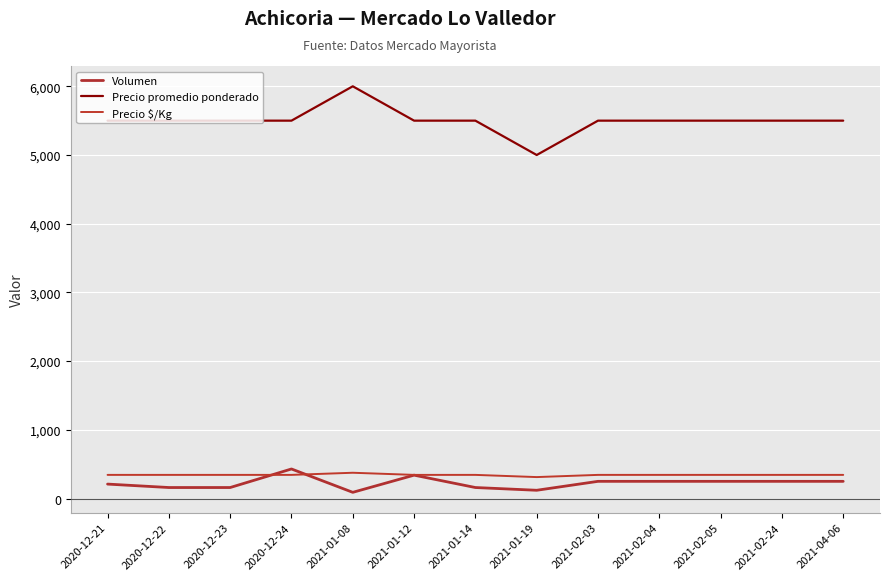

True or false: Precio $/Kg and Volumen cross at least once.

True